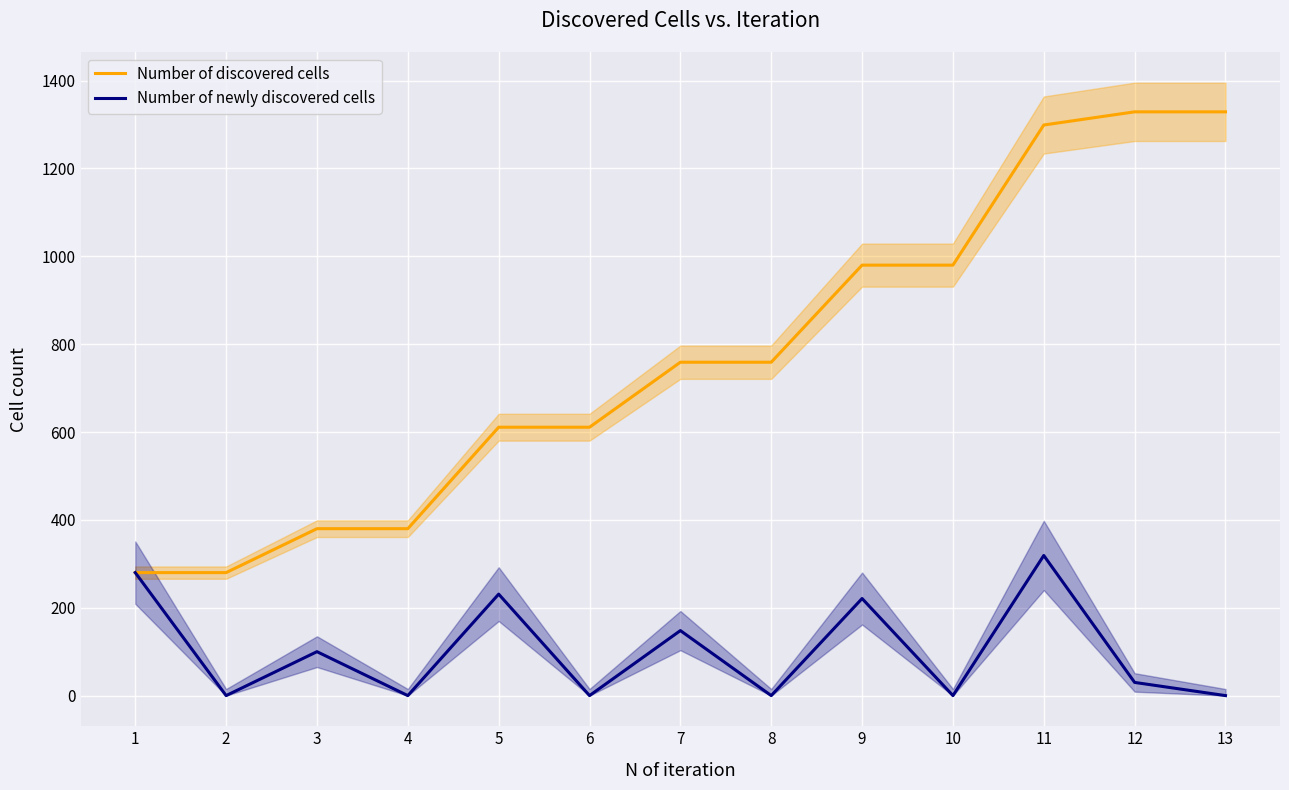

Reading left to right, list all the values displayed in this chart.

Number of discovered cells: 1=280	2=280	3=380	4=380	5=611	6=611	7=759	8=759	9=980	10=980	11=1299	12=1329	13=1329
Number of newly discovered cells: 1=280	2=0	3=100	4=0	5=231	6=0	7=148	8=0	9=221	10=0	11=319	12=30	13=0